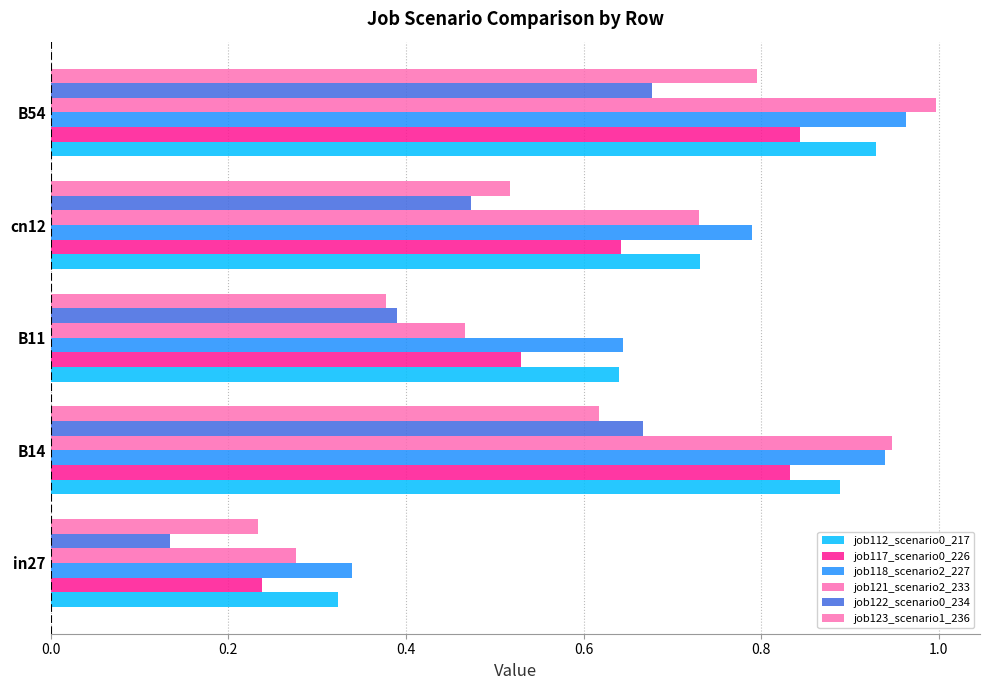

What is the difference between the second highest and minimum values in the job117_scenario0_226 series?

0.6